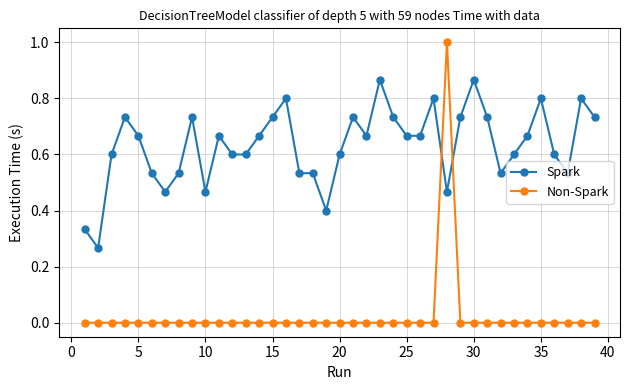

Which series has the widest spread of values?

Non-Spark